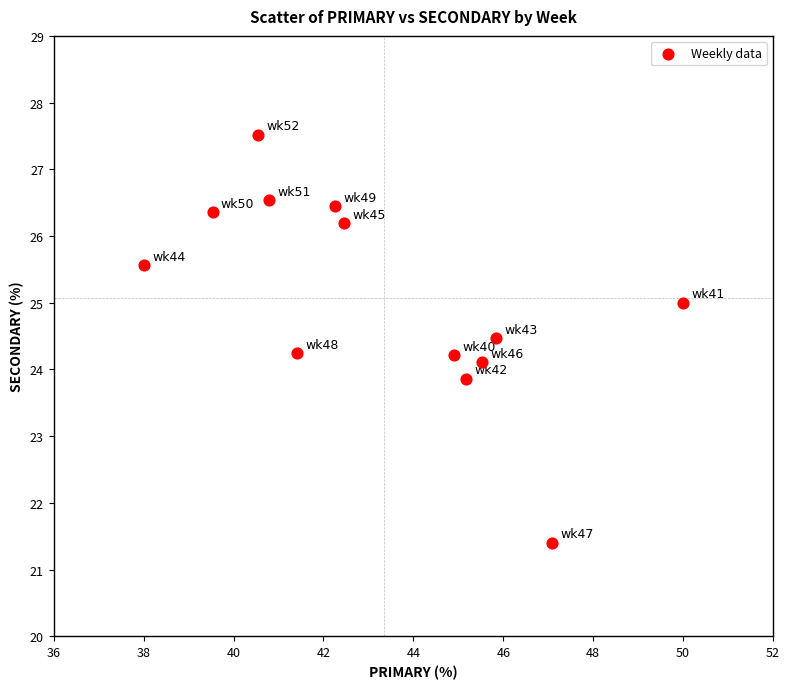

What is the range of X values (max minus min)?

12.0